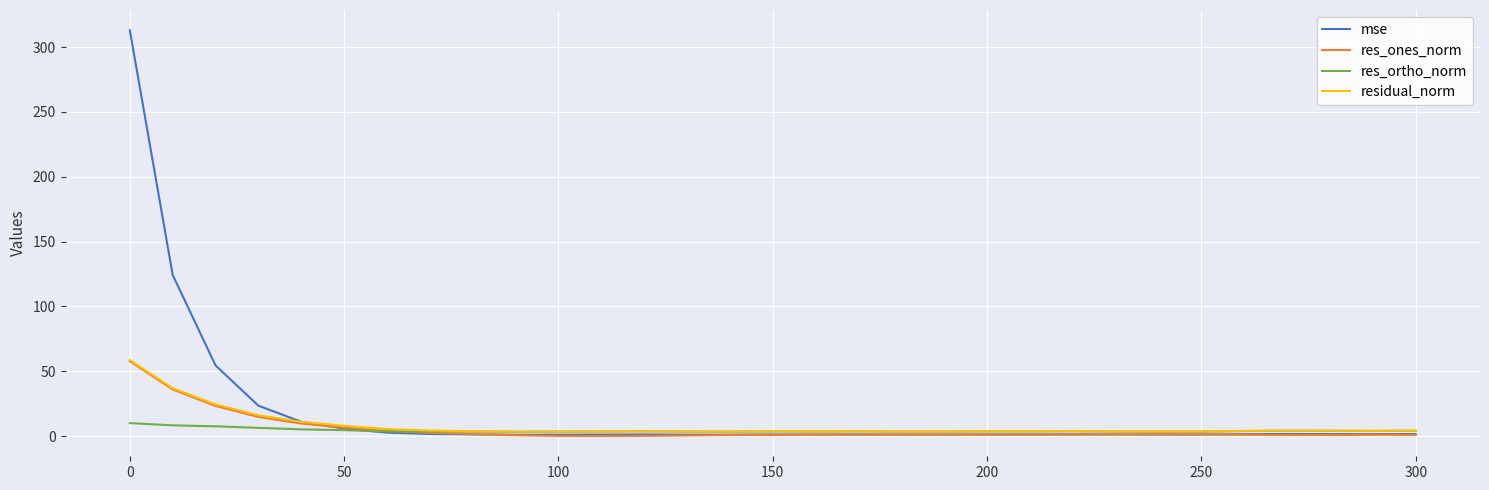

What is the maximum value for res_ortho_norm?

10.0